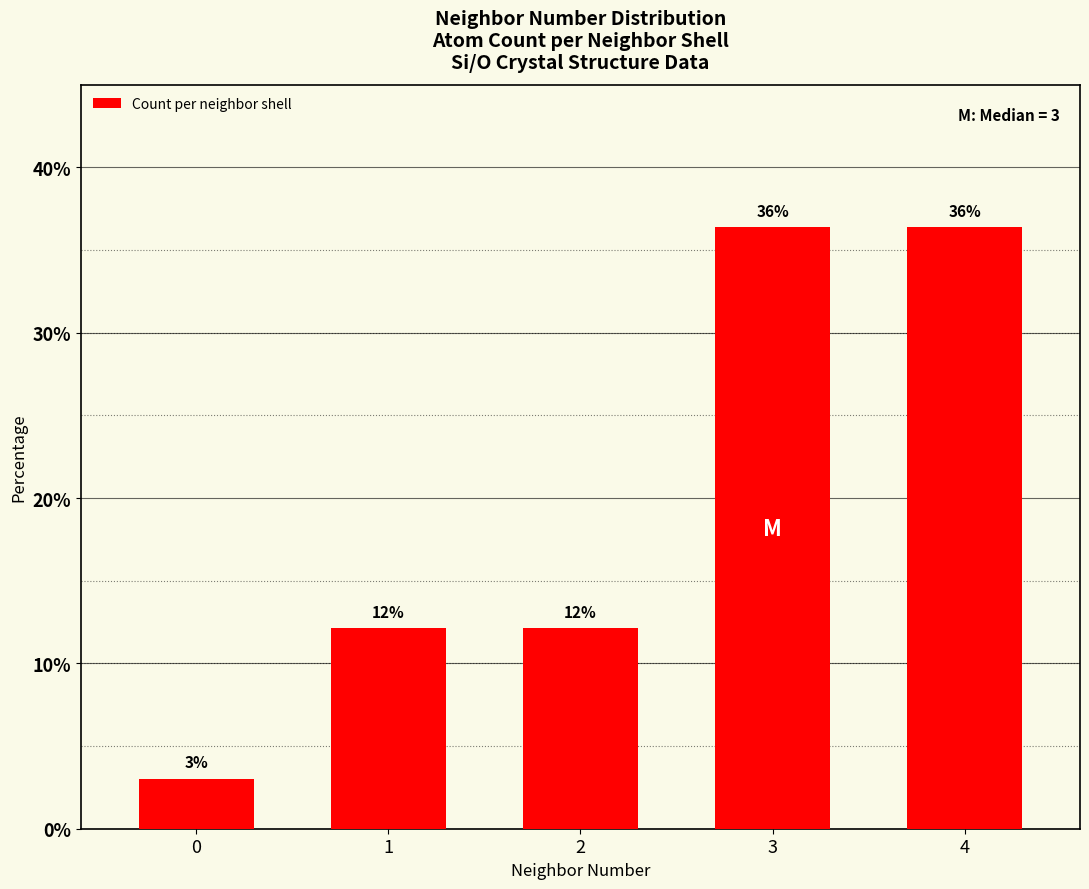

Does the chart contain stacked bars?

No